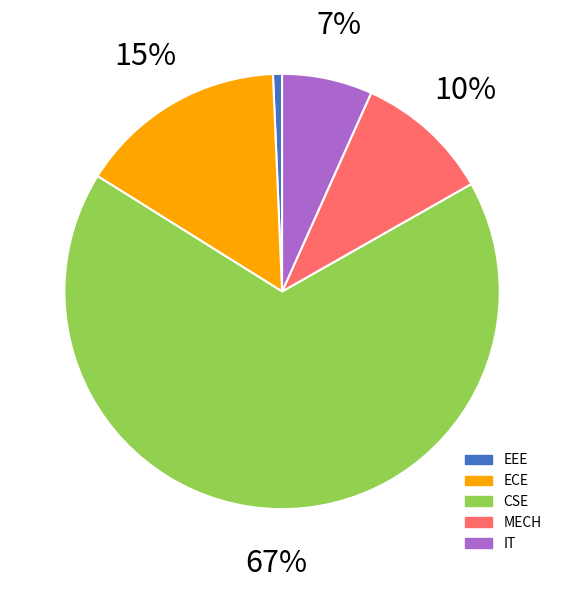

How many segments does this pie chart have?

5